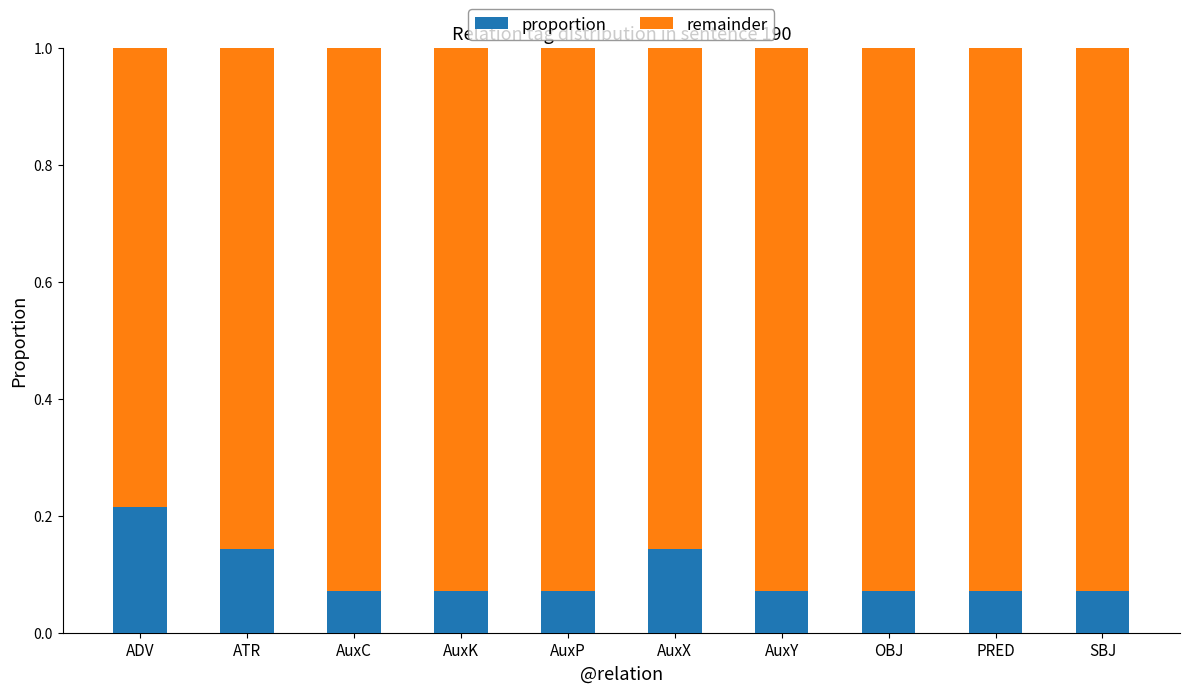

The proportion series shows 0.2 at AuxX. True or false?

False